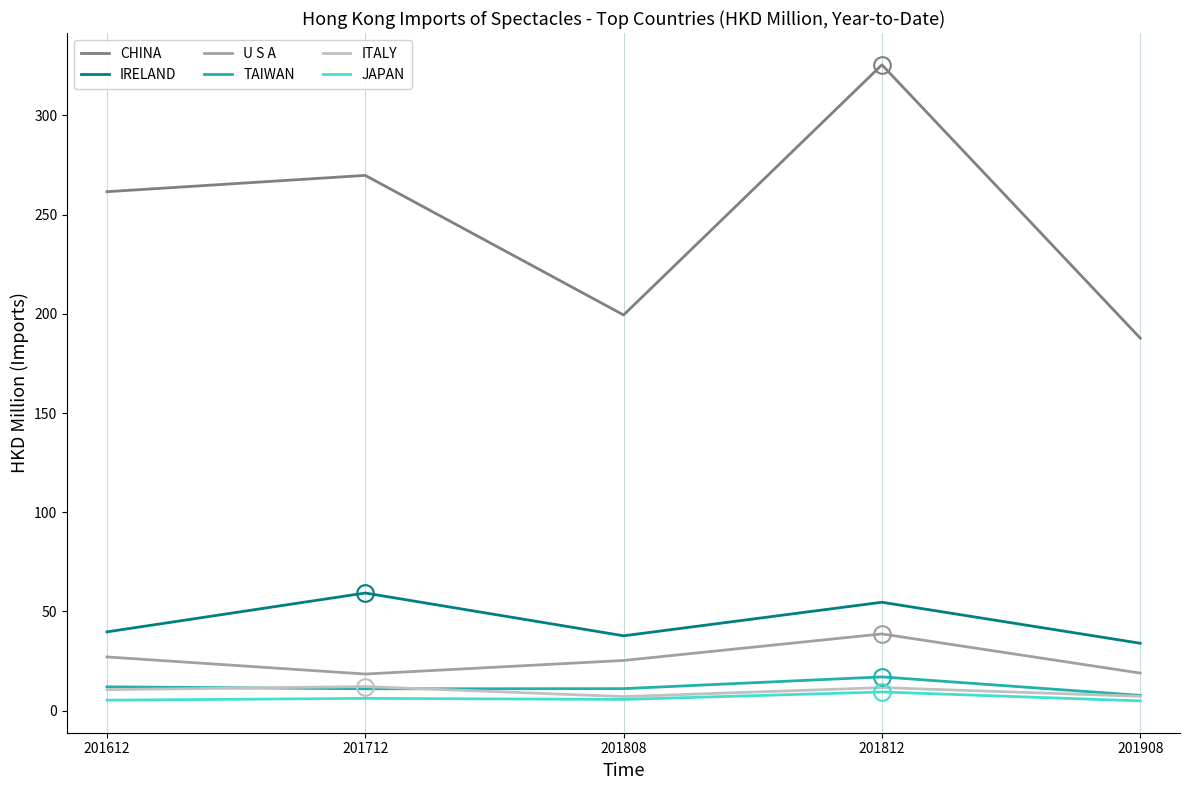

The value of CHINA at 201812 is 325.5. True or false?

True